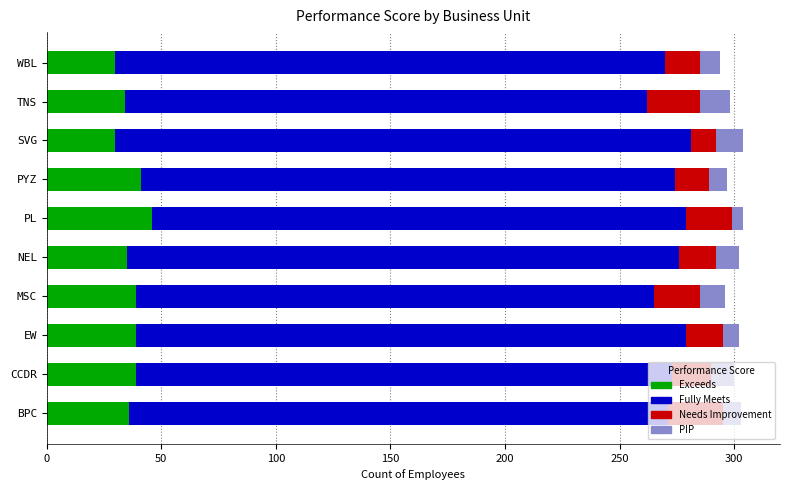

What is the highest value of the Exceeds series?

46